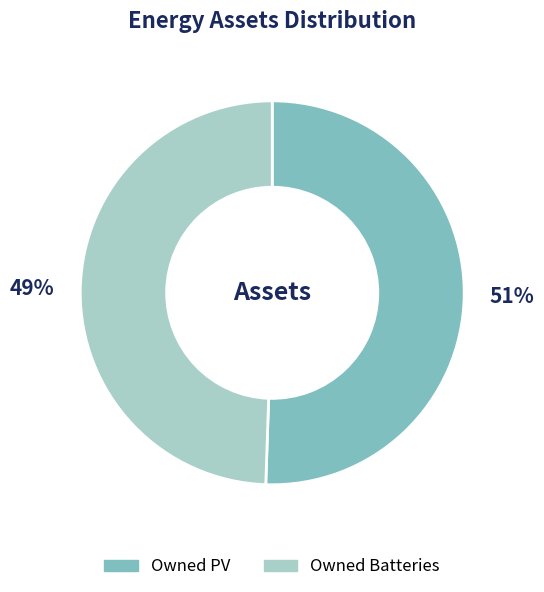

Is there a majority slice in this chart?

Yes